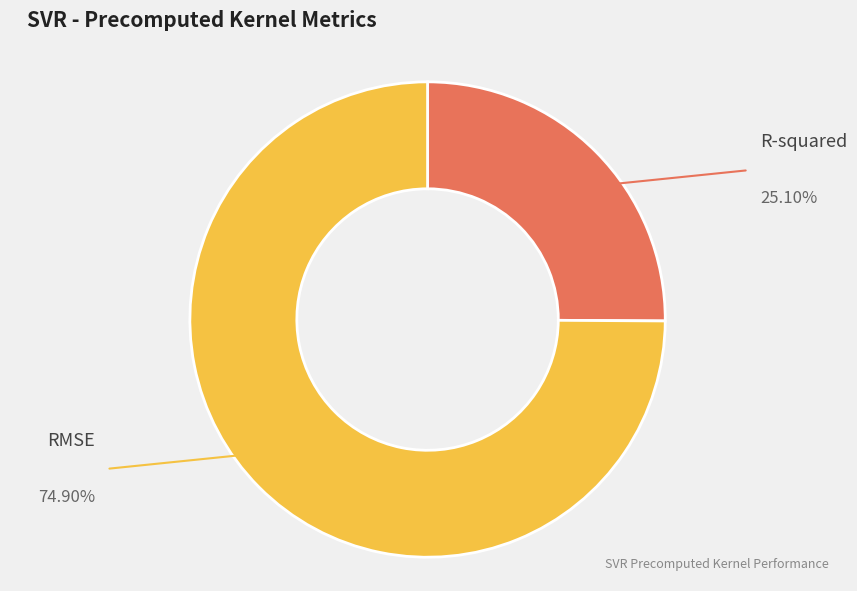

Does RMSE account for over 50% of the chart?

Yes